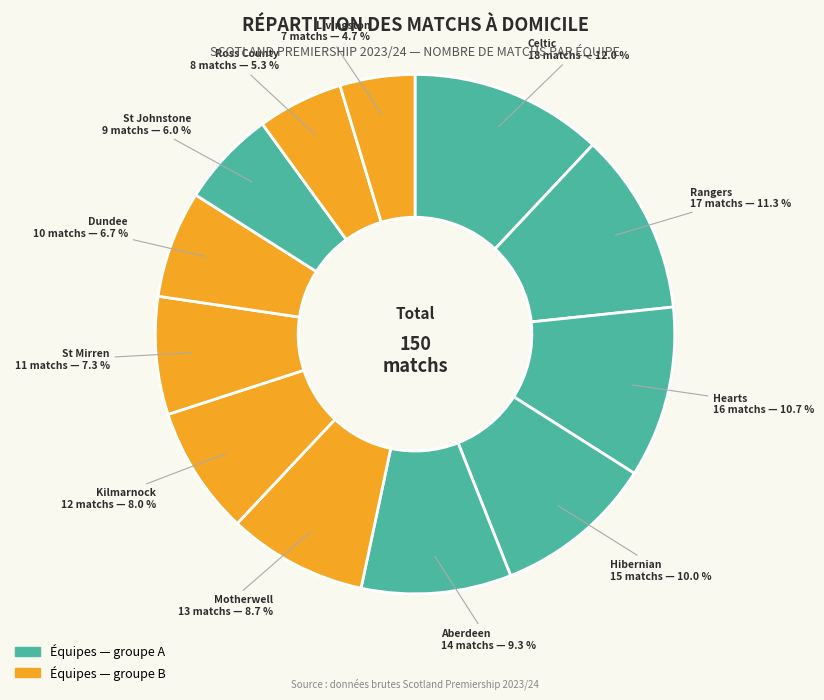

Count the number of slices in the pie.

12